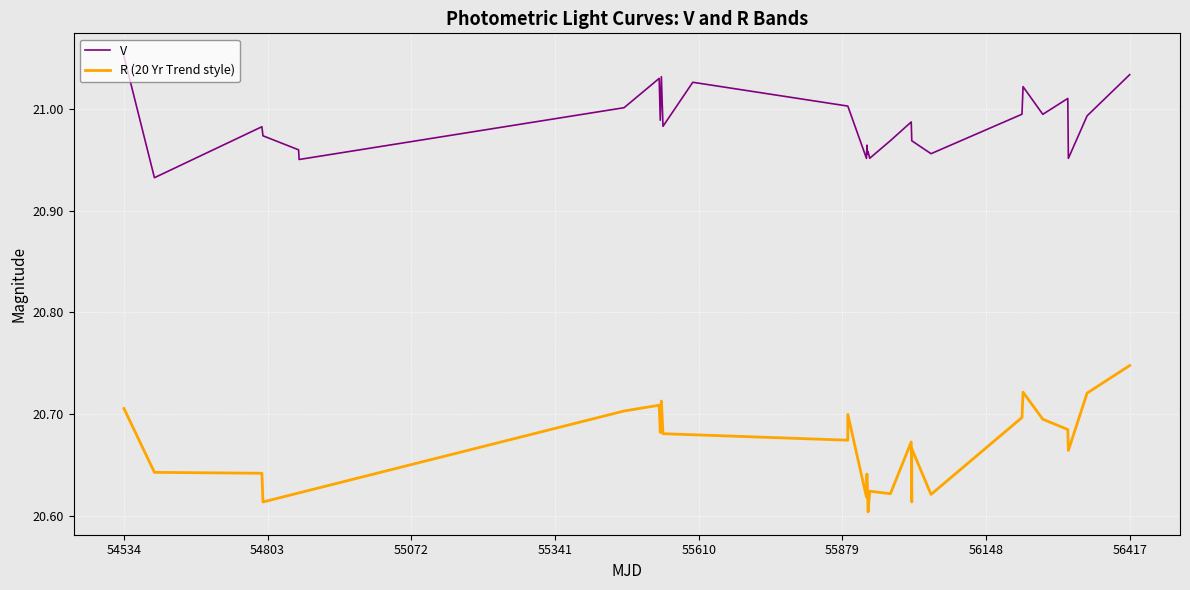

The value of R (20 Yr Trend style) at 55879 is 8.4. True or false?

False